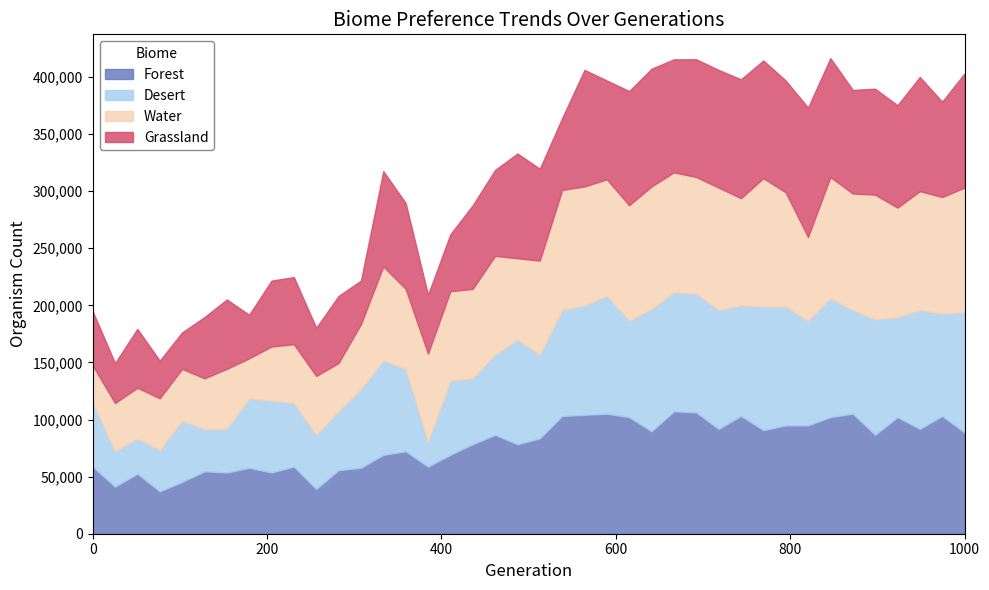

What is the maximum value for Forest?

107216.5